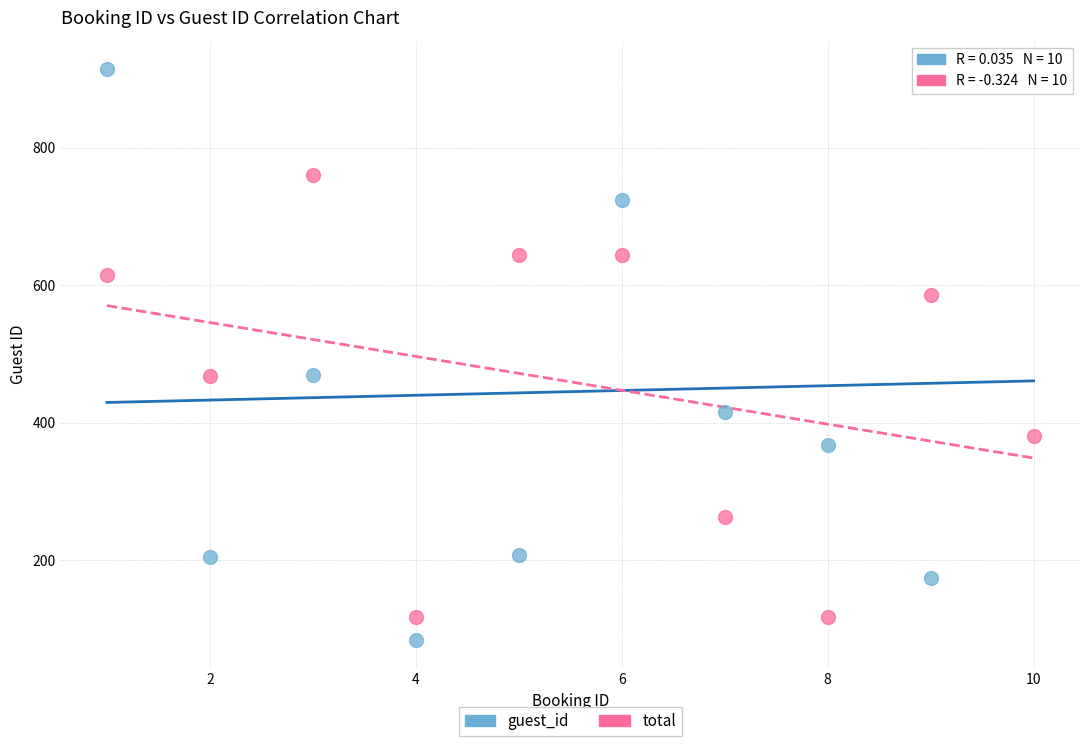

Across all data points, what is the range of Y values (max minus min)?

830.0